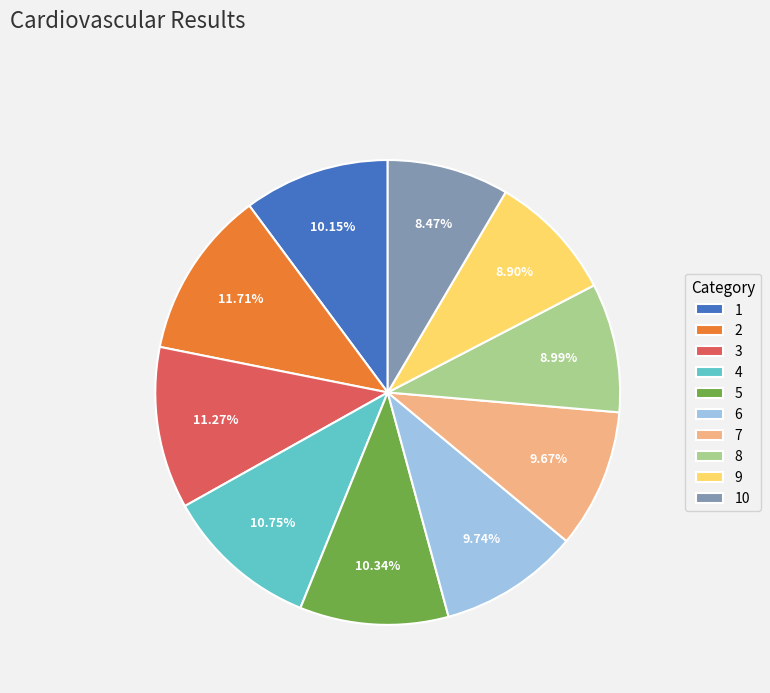

Is there a majority slice in this chart?

No